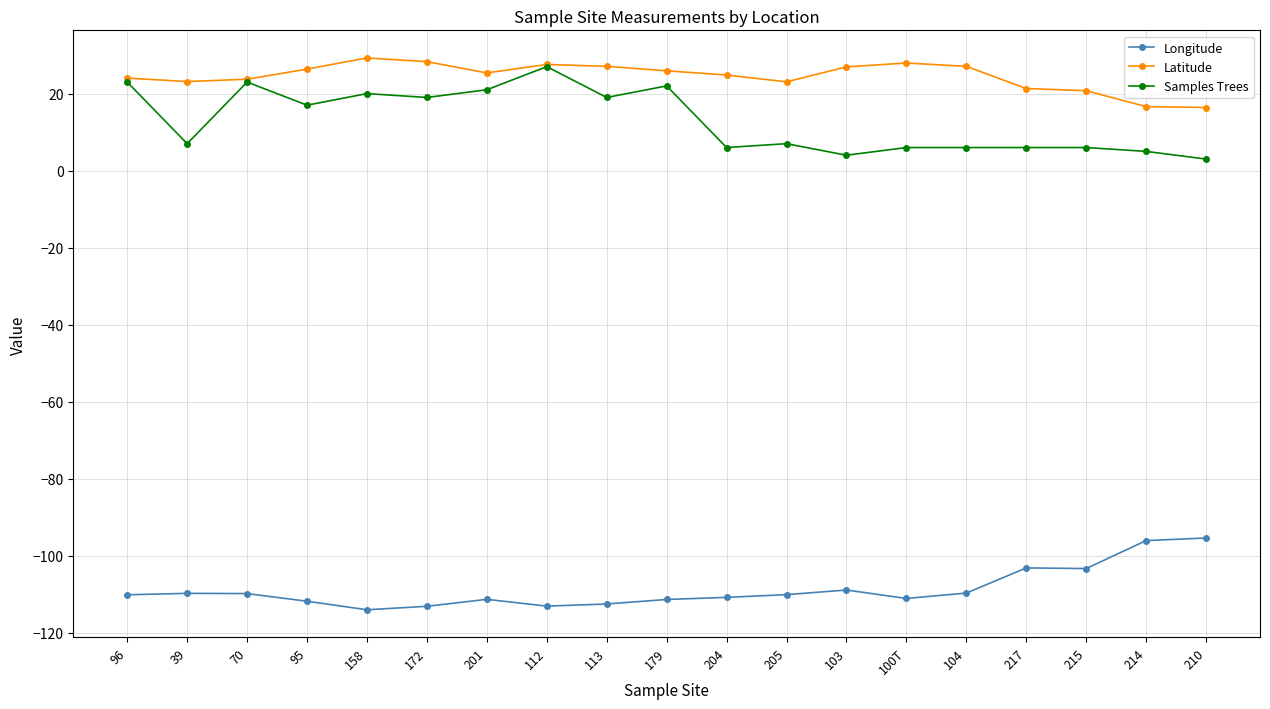

What is the difference between the Samples Trees values at 103 and 113?

15.0